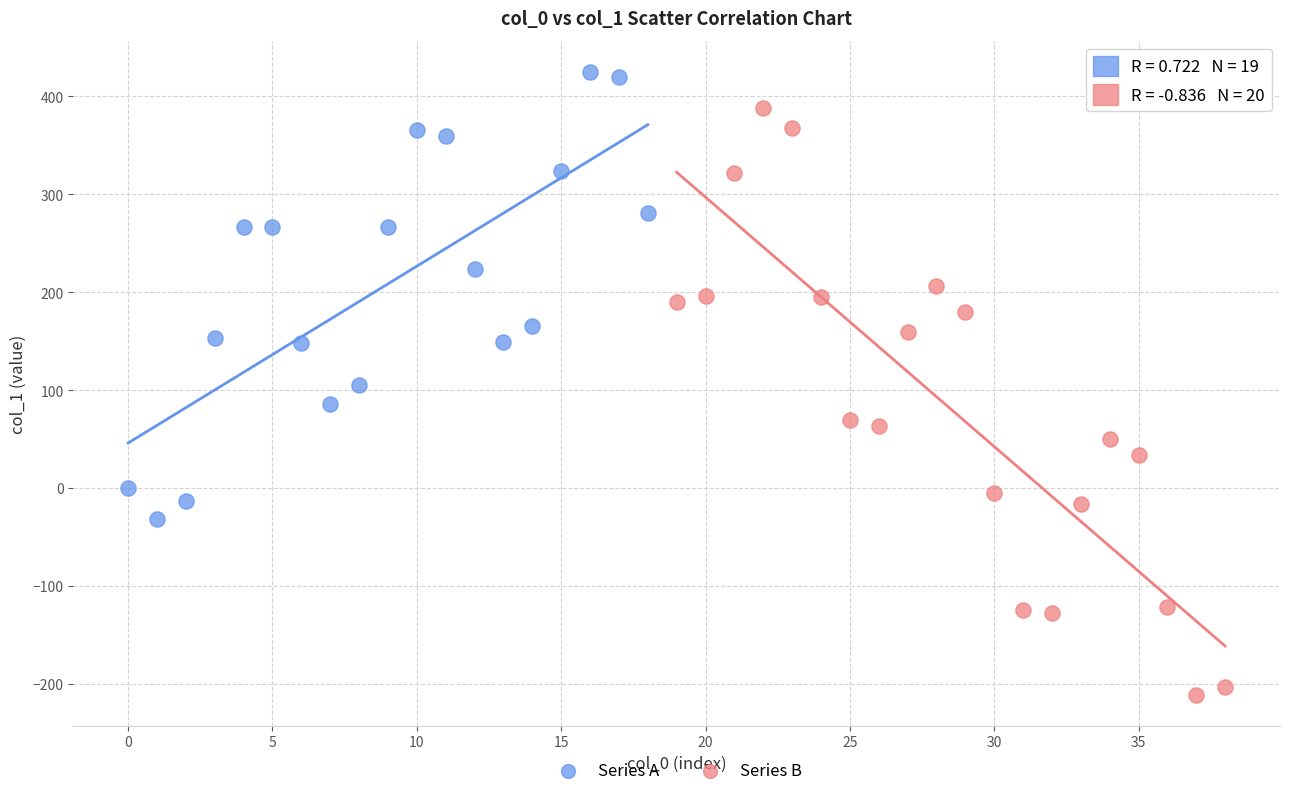

Which series reaches the minimum Y coordinate?

Series B